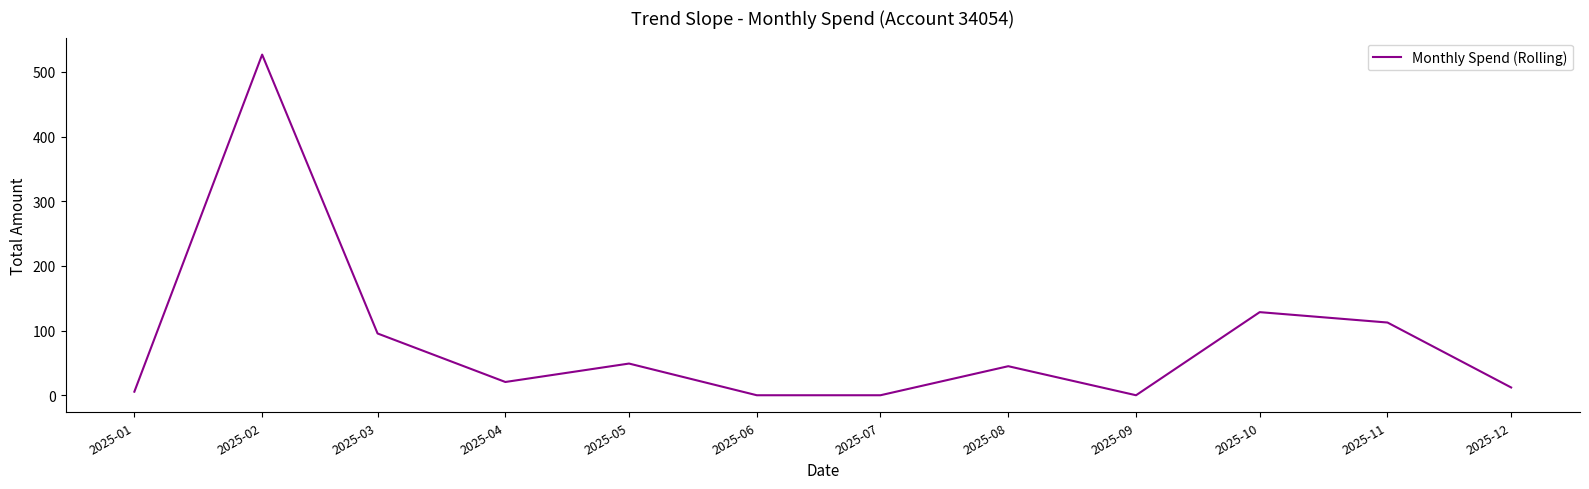

Between 2025-03 and 2025-04, which is larger?

2025-03